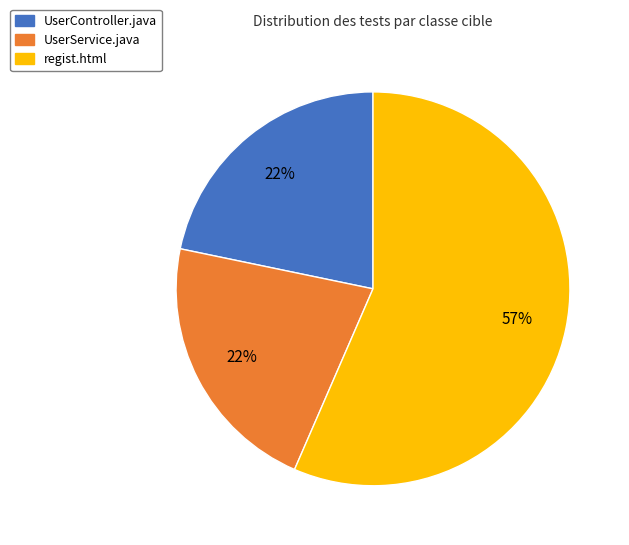

Approximately how many times larger is the value at UserController.java compared to UserService.java?

1.0